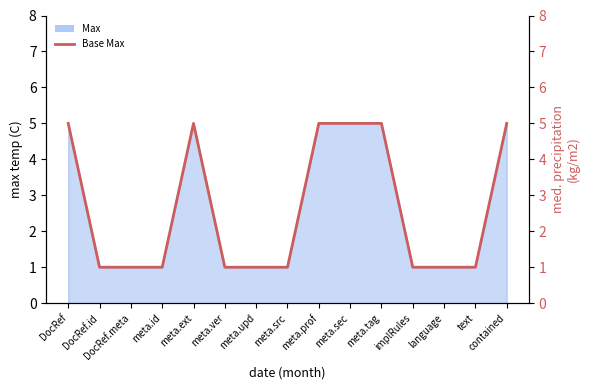

Between meta.id and meta.ver, which is larger?

meta.id